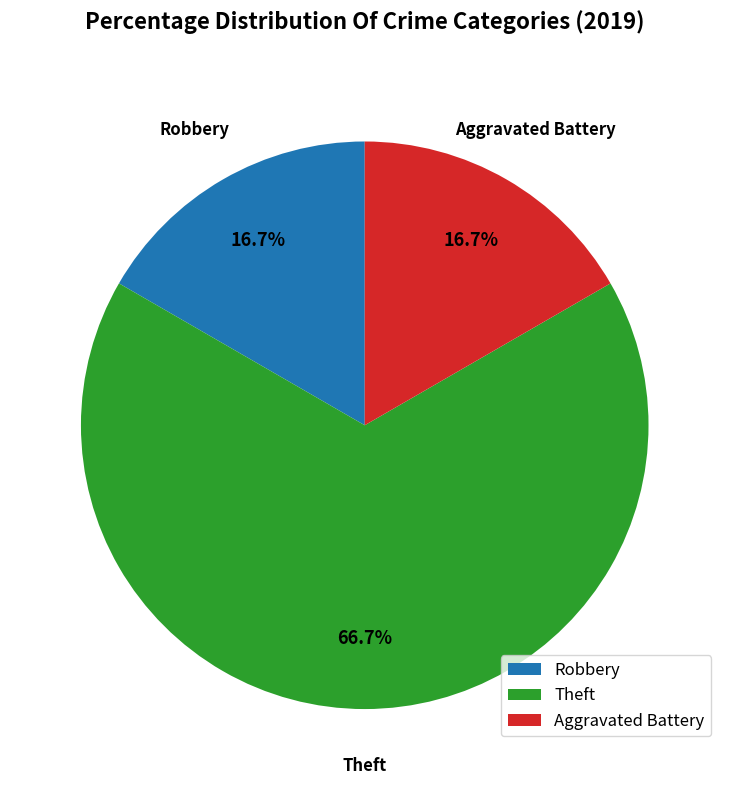

What is the ratio of the value at Robbery to the value at Theft?

0.3